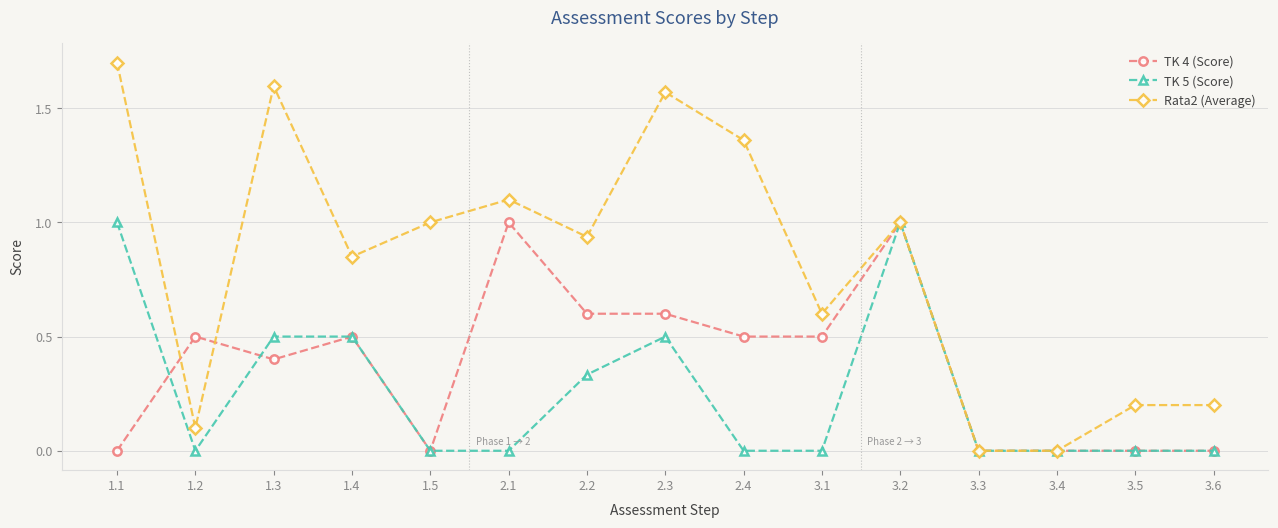

What is the sum of all TK 4 (Score) values?

5.6